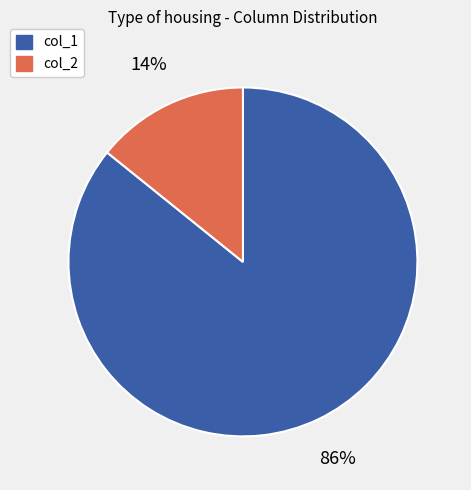

Does col_2 represent more than half of the total?

No